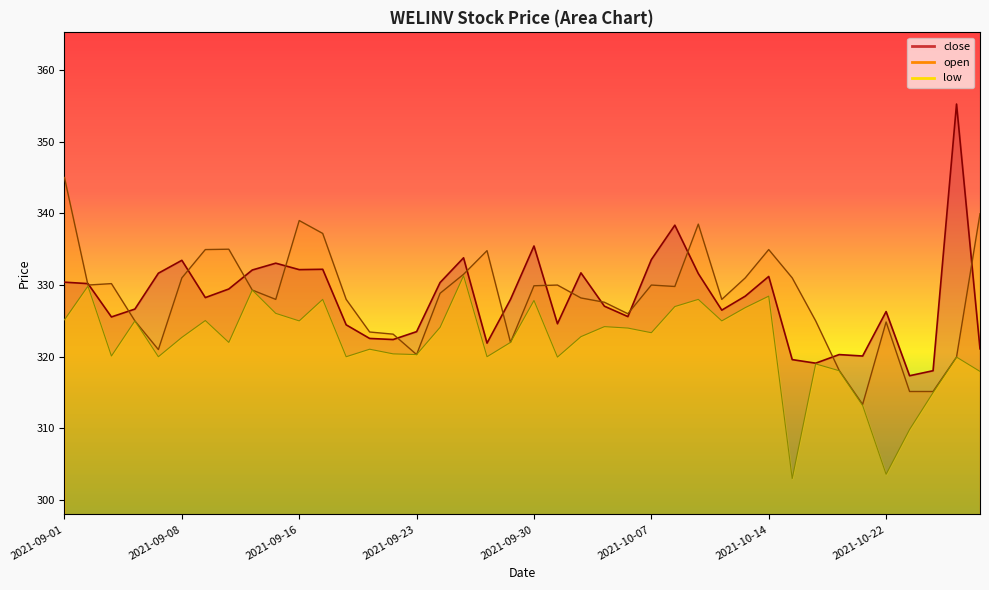

What is the highest value of the low series?

331.3